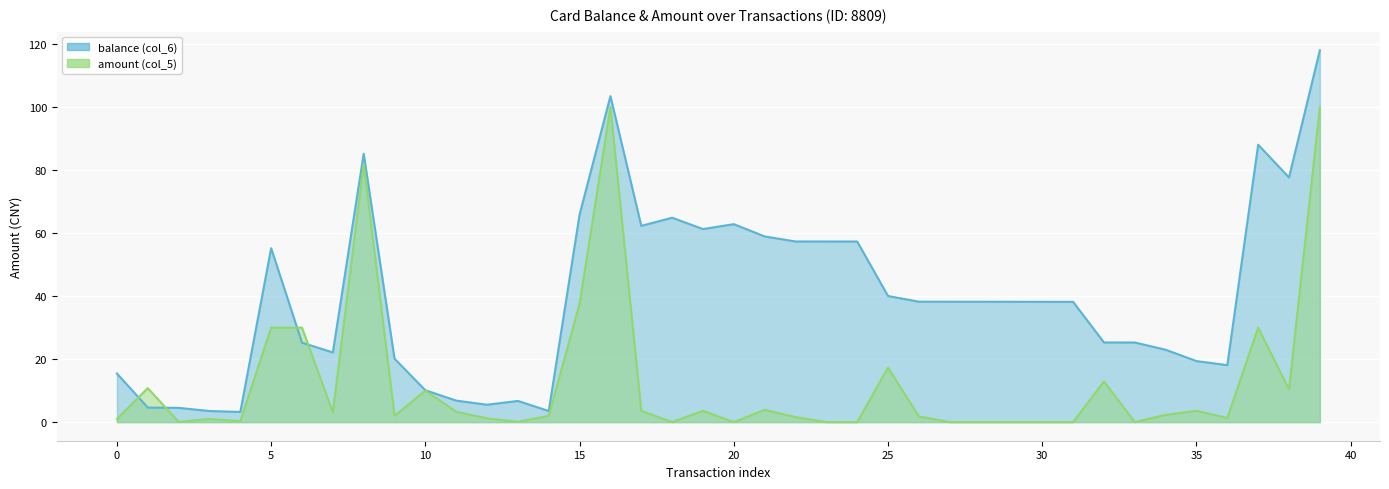

Rank the series at 29 from highest to lowest value.

balance, amount